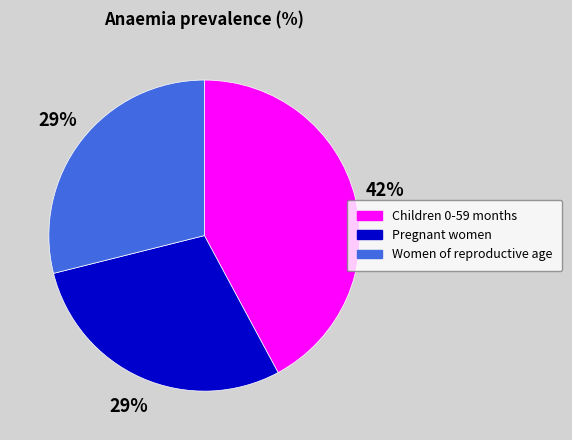

Is it true that Women of reproductive age is 23% of the pie?

False